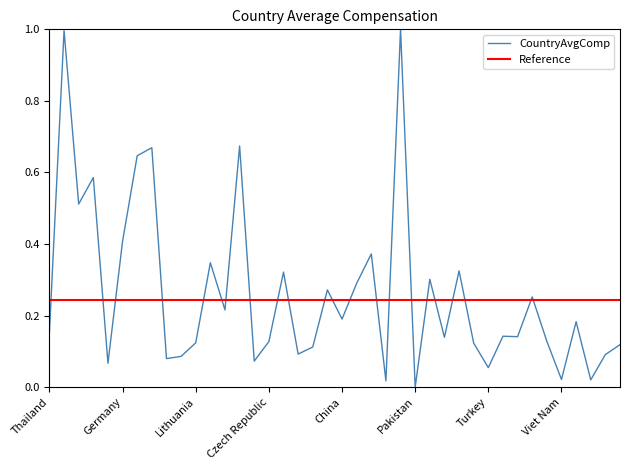

Rank the categories by value from highest to lowest.

Ireland, United States, Switzerland, Australia, United Kingdom, New Zealand, Canada, Germany, Netherlands, Israel, Italy, Spain, Austria, France, Sweden, Finland, South Africa, China, Slovenia, Thailand, Greece, Romania, Croatia, Bulgaria, Czech Republic, Lithuania, Estonia, Latvia, Poland, Serbia, Hungary, Brazil, Russian Federation, Argentina, India, Turkey, Viet Nam, Iran, Philippines, Pakistan